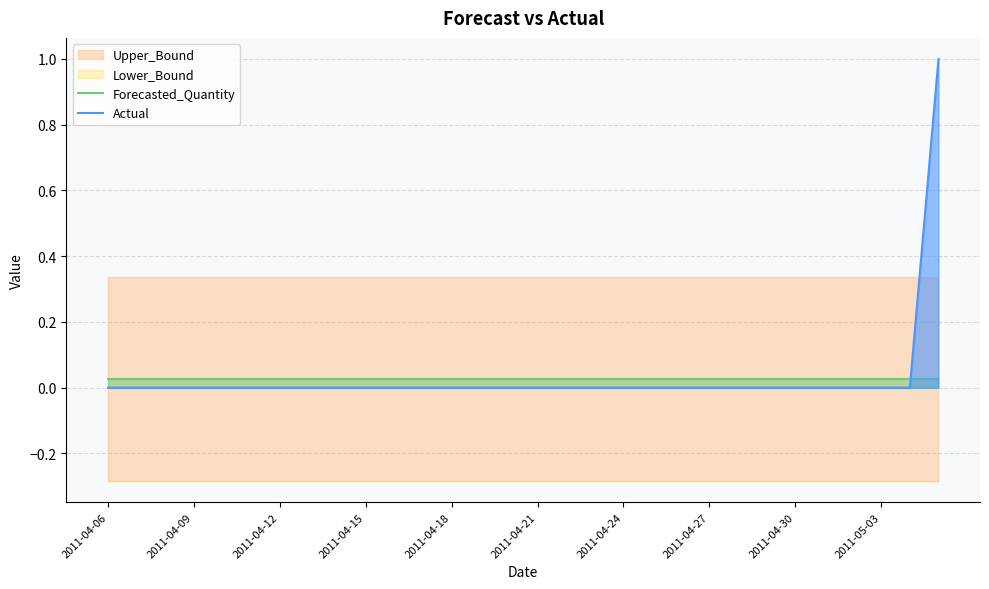

How many times do Forecasted_Quantity and Actual cross each other?

1